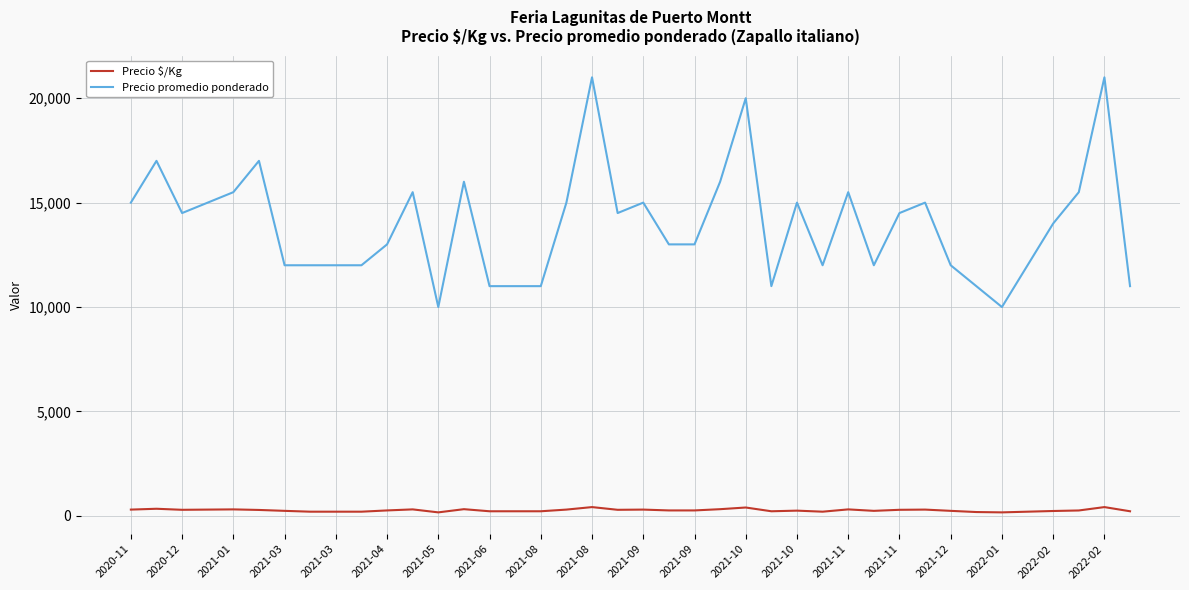

True or false: Precio $/Kg and Precio promedio ponderado cross at least once.

False